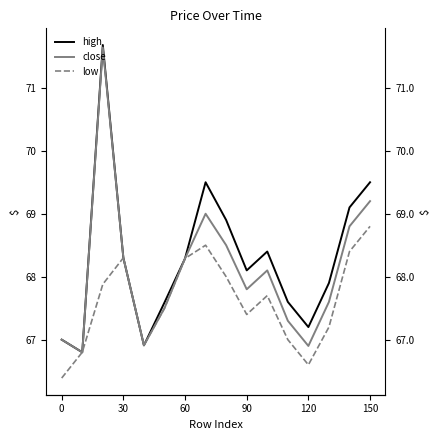

What is the difference between the second highest and minimum values in the high series?

2.7